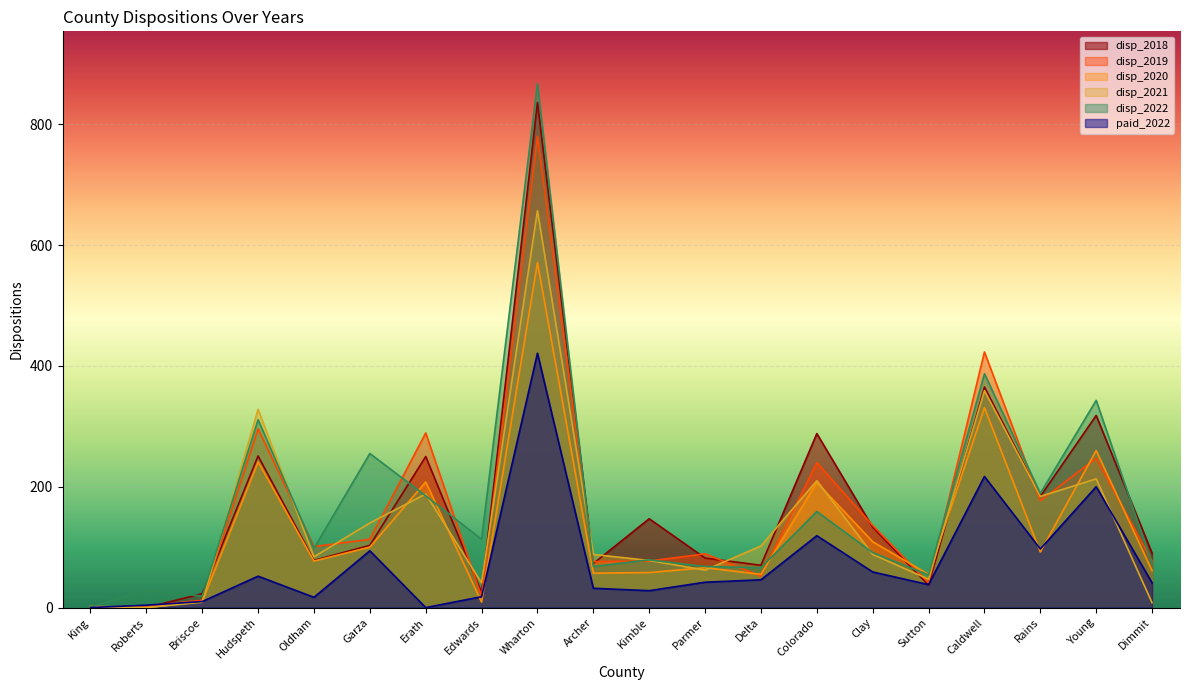

Reading left to right, list all the values displayed in this chart.

disp_2018: King=0	Roberts=0	Briscoe=23	Hudspeth=251	Oldham=78	Garza=103	Erath=250	Edwards=25	Wharton=836	Archer=73	Kimble=147	Parmer=82	Delta=70	Colorado=288	Clay=133	Sutton=37	Caldwell=365	Rains=184	Young=318	Dimmit=90
disp_2019: King=0	Roberts=3	Briscoe=12	Hudspeth=296	Oldham=101	Garza=113	Erath=289	Edwards=18	Wharton=780	Archer=76	Kimble=77	Parmer=89	Delta=52	Colorado=240	Clay=136	Sutton=41	Caldwell=423	Rains=177	Young=247	Dimmit=77
disp_2020: King=2	Roberts=0	Briscoe=10	Hudspeth=241	Oldham=77	Garza=100	Erath=208	Edwards=9	Wharton=571	Archer=57	Kimble=58	Parmer=66	Delta=55	Colorado=207	Clay=109	Sutton=55	Caldwell=331	Rains=92	Young=260	Dimmit=61
disp_2021: King=1	Roberts=0	Briscoe=9	Hudspeth=328	Oldham=84	Garza=140	Erath=188	Edwards=41	Wharton=657	Archer=88	Kimble=78	Parmer=62	Delta=102	Colorado=210	Clay=88	Sutton=47	Caldwell=359	Rains=184	Young=213	Dimmit=8
disp_2022: King=1	Roberts=29	Briscoe=19	Hudspeth=311	Oldham=98	Garza=255	Erath=185	Edwards=113	Wharton=867	Archer=68	Kimble=79	Parmer=68	Delta=66	Colorado=159	Clay=91	Sutton=54	Caldwell=387	Rains=189	Young=343	Dimmit=73
paid_2022: King=0	Roberts=4	Briscoe=10	Hudspeth=52	Oldham=17	Garza=94	Erath=0	Edwards=18	Wharton=421	Archer=32	Kimble=28	Parmer=42	Delta=46	Colorado=119	Clay=59	Sutton=38	Caldwell=217	Rains=97	Young=200	Dimmit=41